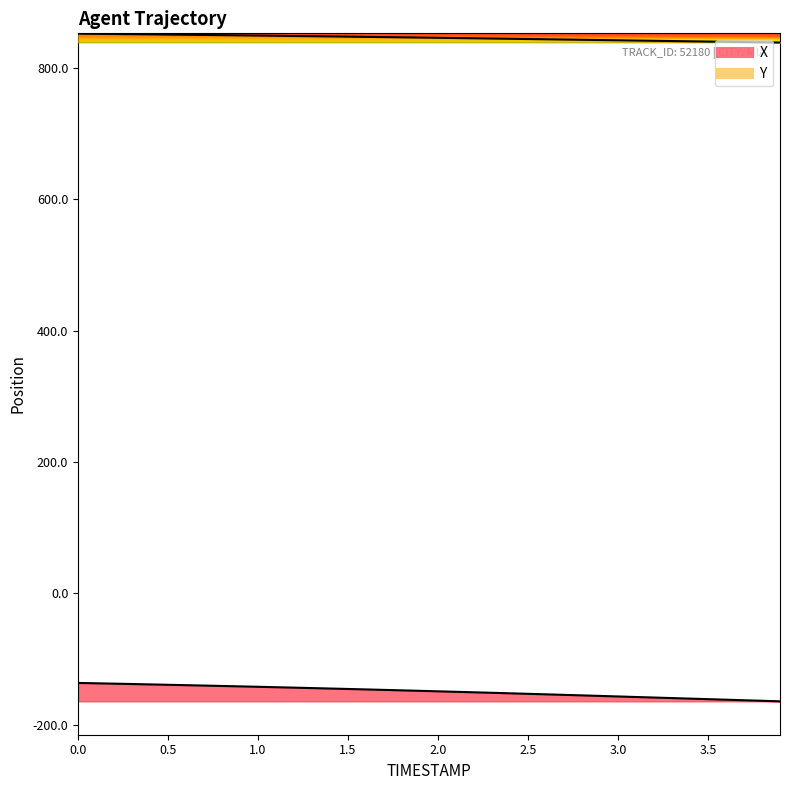

Does the chart display data point markers on the line(s)?

No